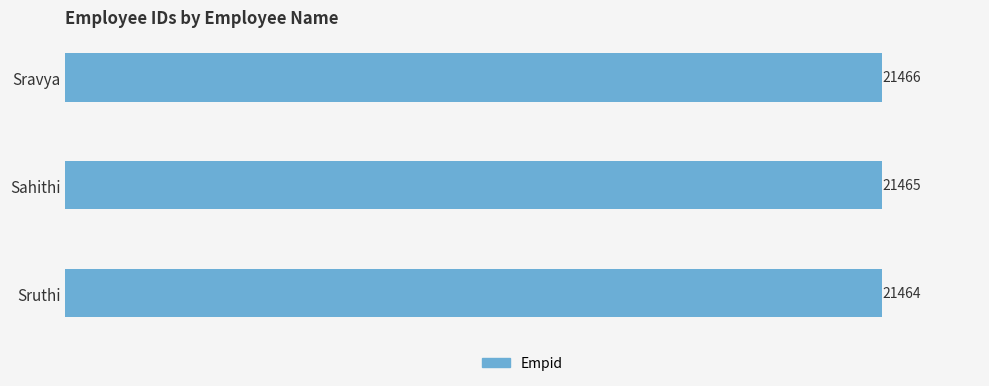

What is the maximum value shown in the chart?

21466